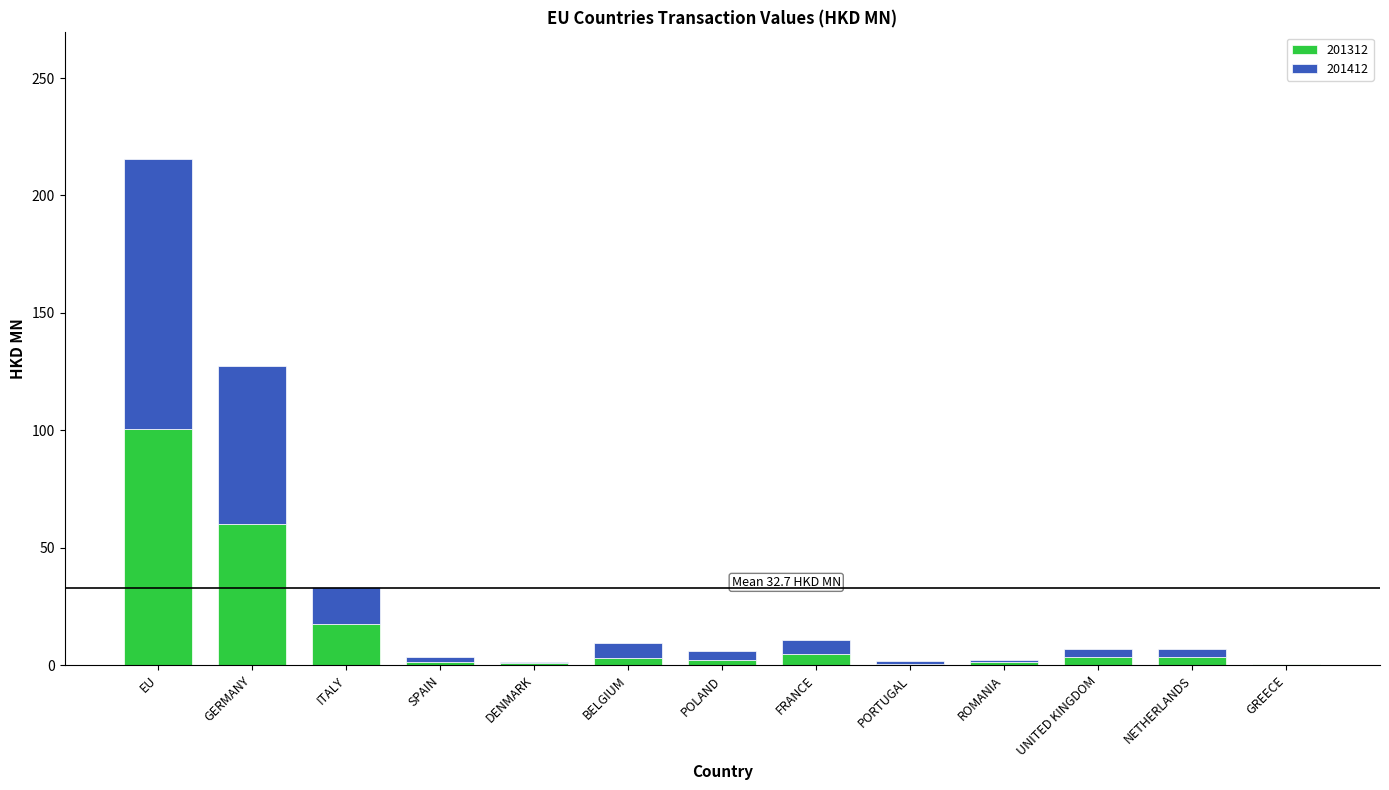

What is the maximum value for 201312?

100.7